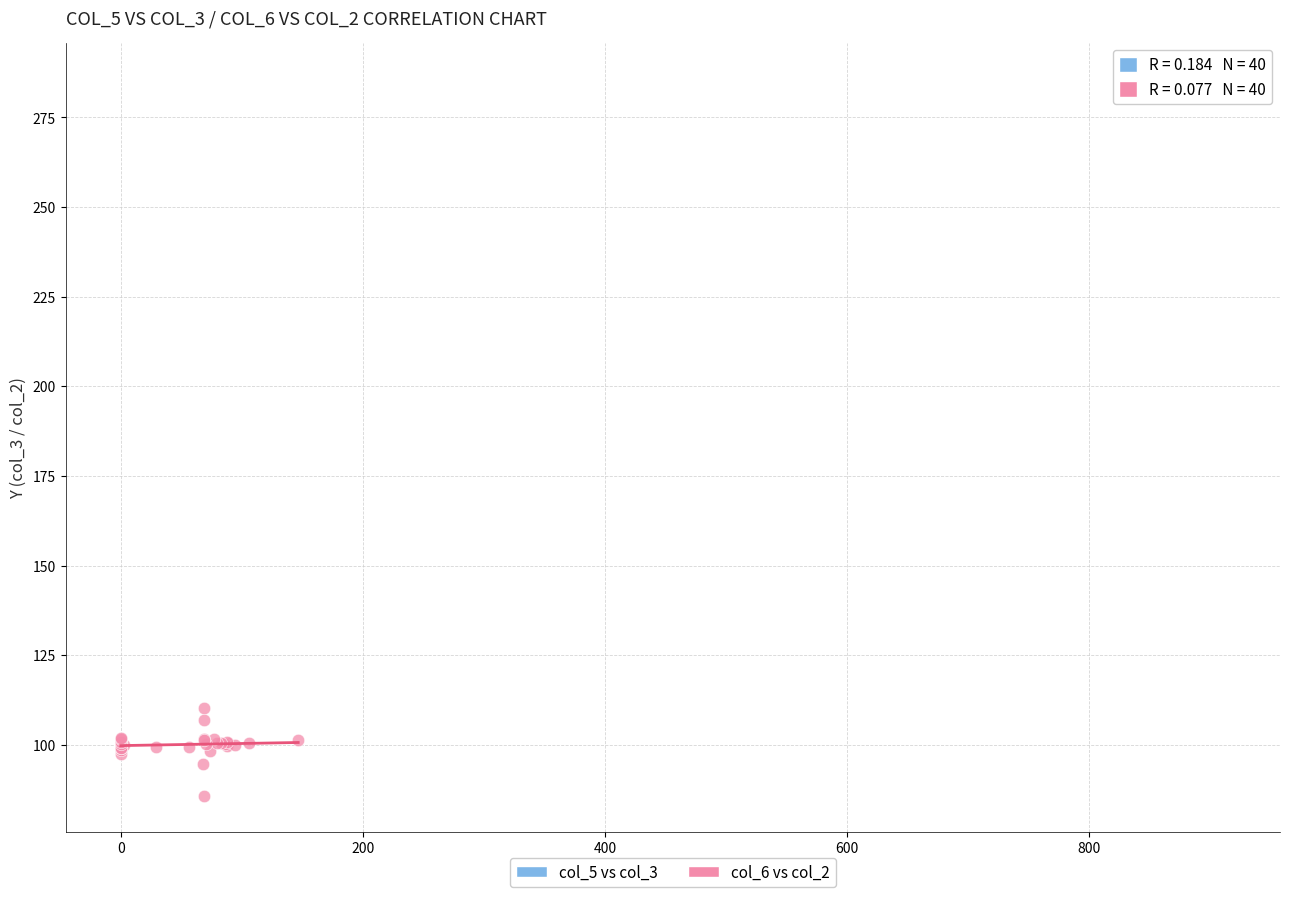

Which series has the largest Y range (max minus min)?

col_6 vs col_2